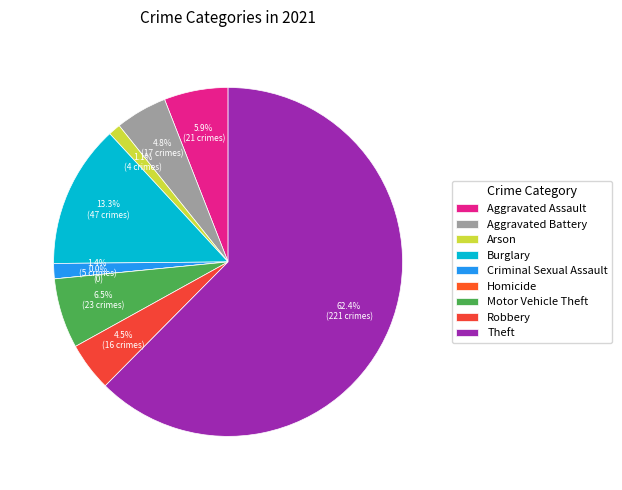

To the nearest percent, what percentage of the pie is Criminal Sexual Assault?

1%